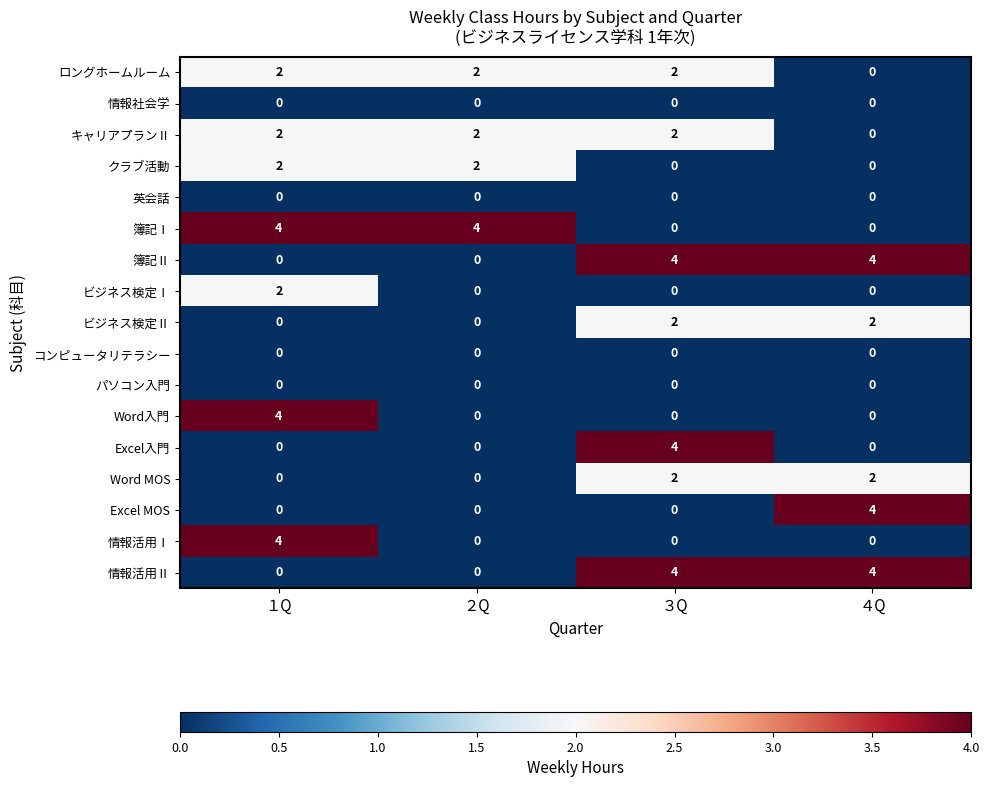

The ビジネス検定Ⅰ series shows 1 at １Q. True or false?

False